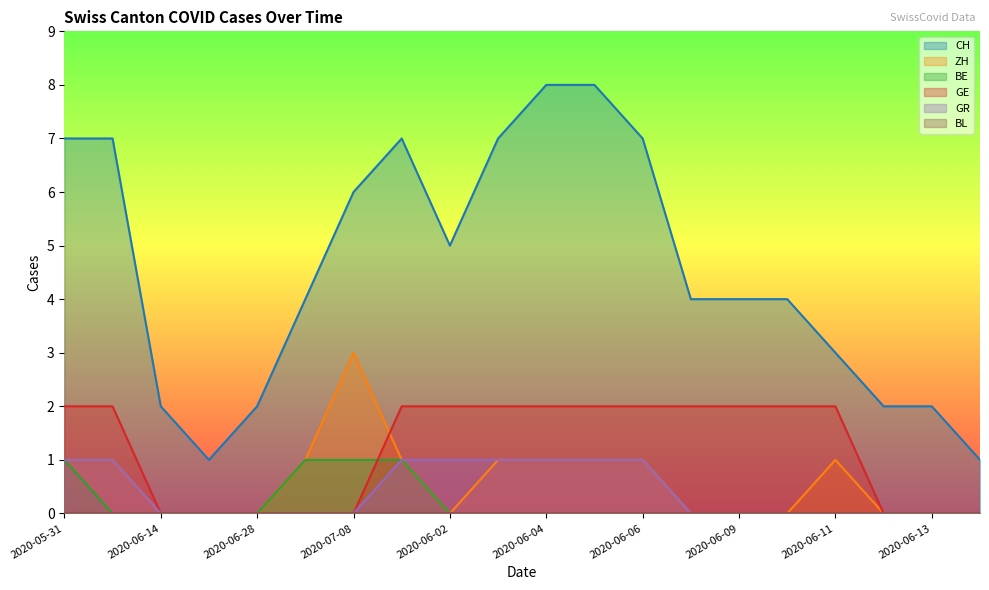

True or false: BE and ZH intersect in this chart.

False